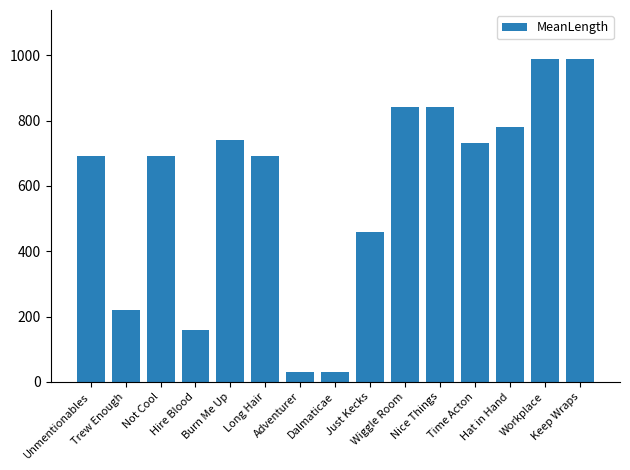

What is the difference between the maximum and minimum values?

960